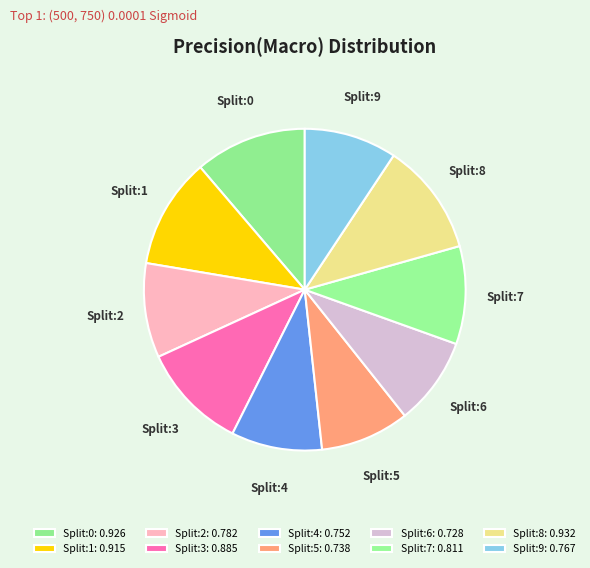

Is it true that Split:5 is 22% of the pie?

False